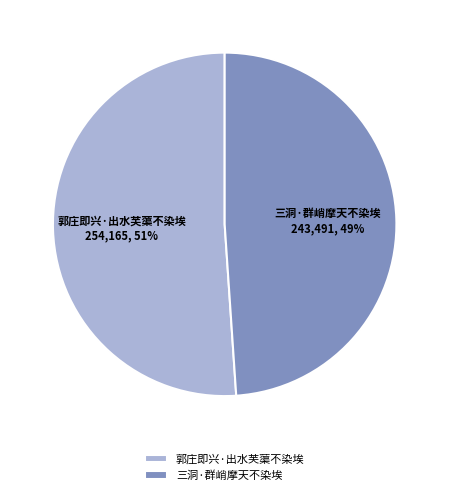

Is it true that 郭庄即兴·出水芙蕖不染埃 is 43% of the pie?

False